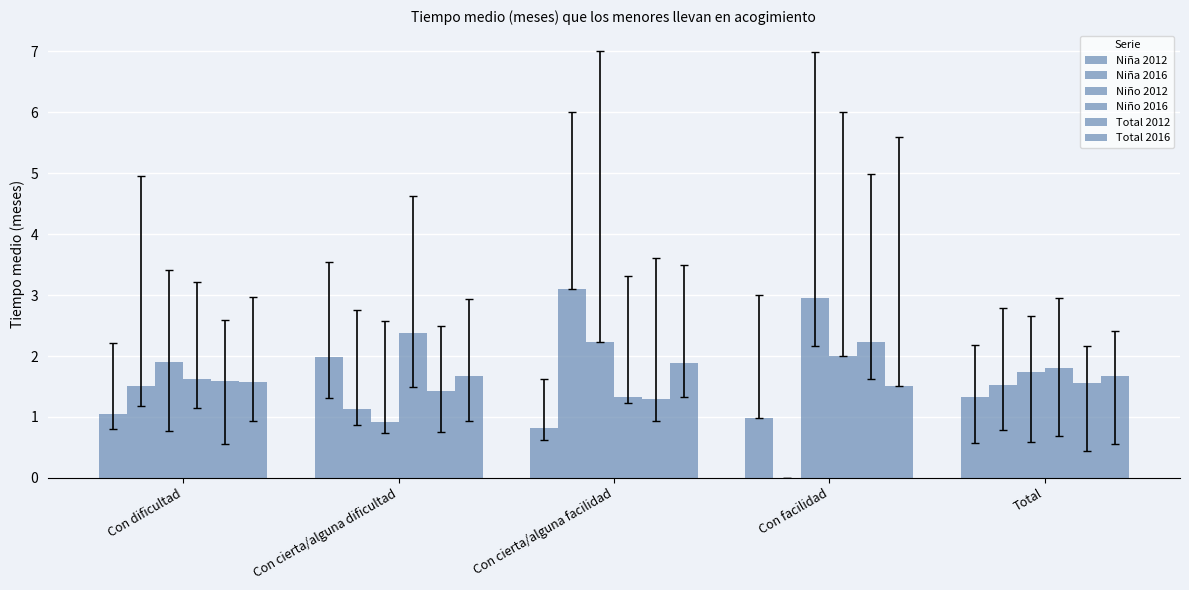

Count the number of data series in this chart.

6